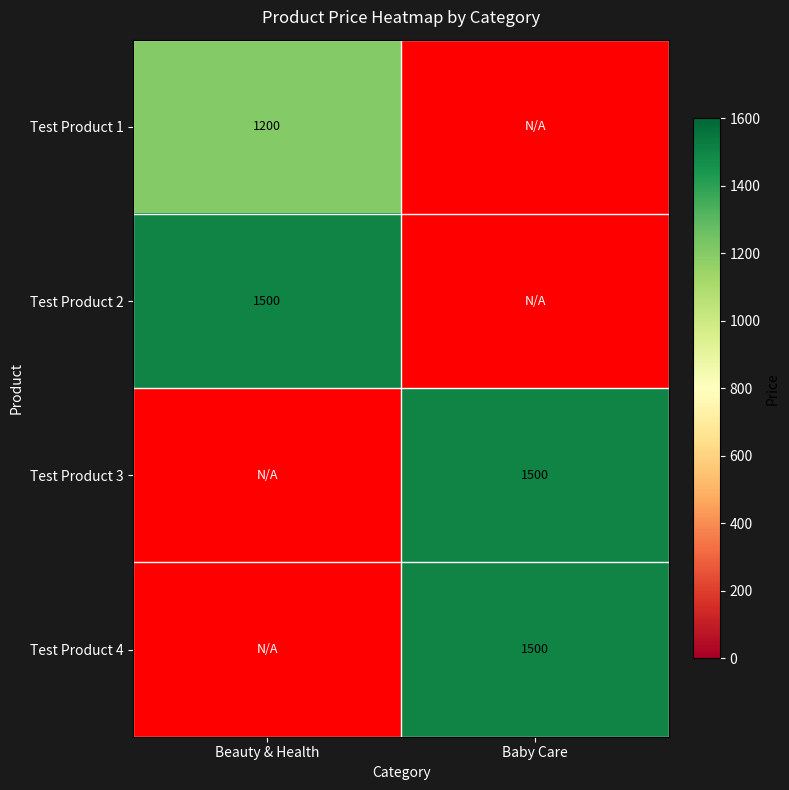

The value of Test Product 2 at Beauty & Health is 1500. True or false?

True